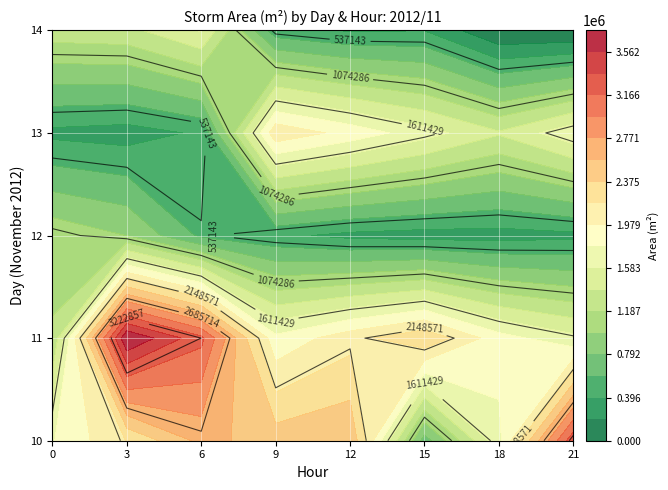

Is the value of 13 at 6 greater than the value of 14 at 6?

No